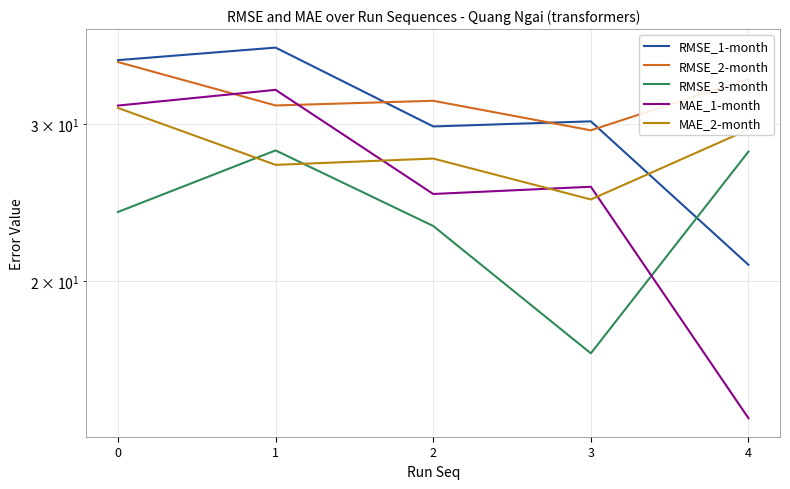

What is the difference between the highest and lowest values at 3?

13.6